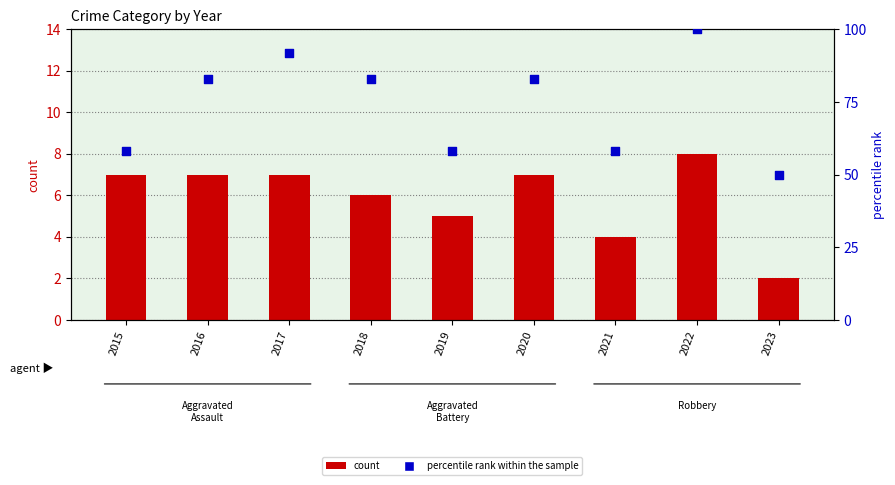

Which series has the widest spread of Y values?

percentile rank within the sample